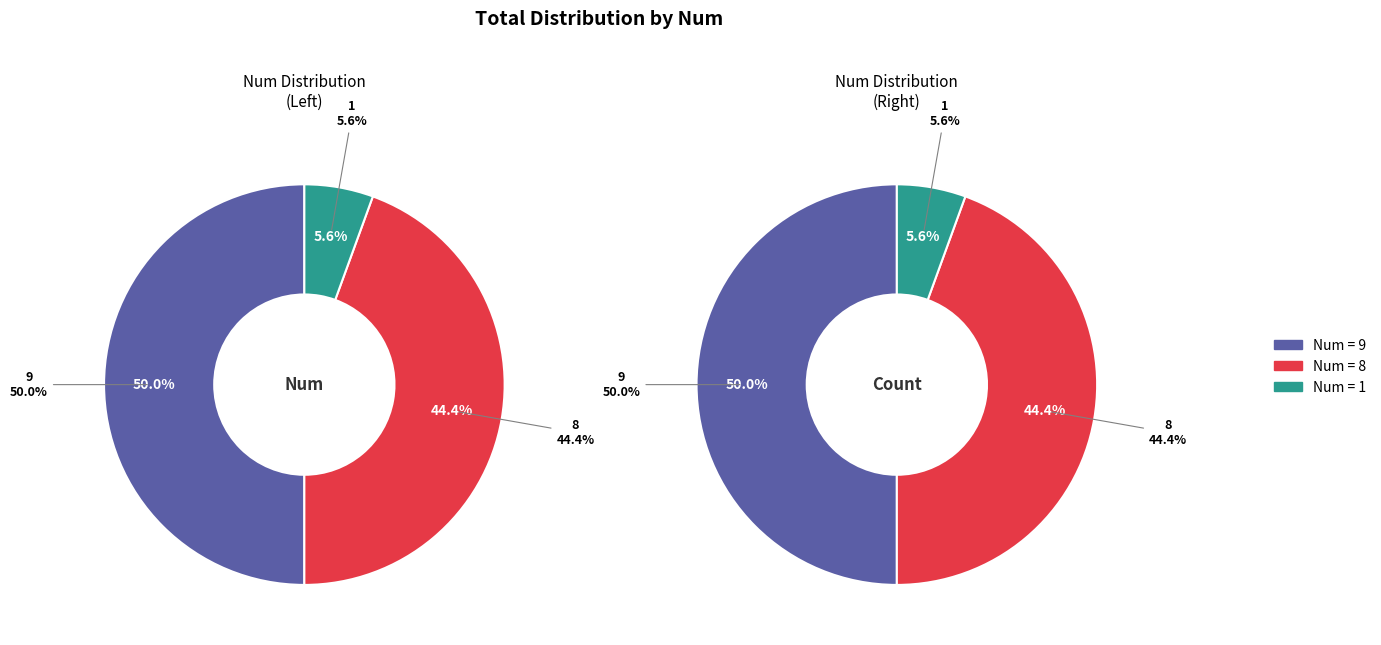

True or false: 9 accounts for 37% of the total.

False